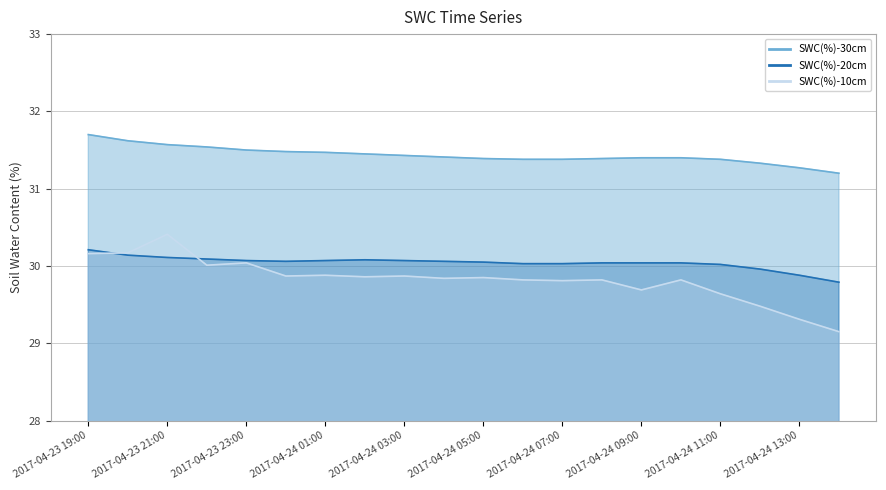

What is the average value of the SWC(%)-10cm line series?

29.8